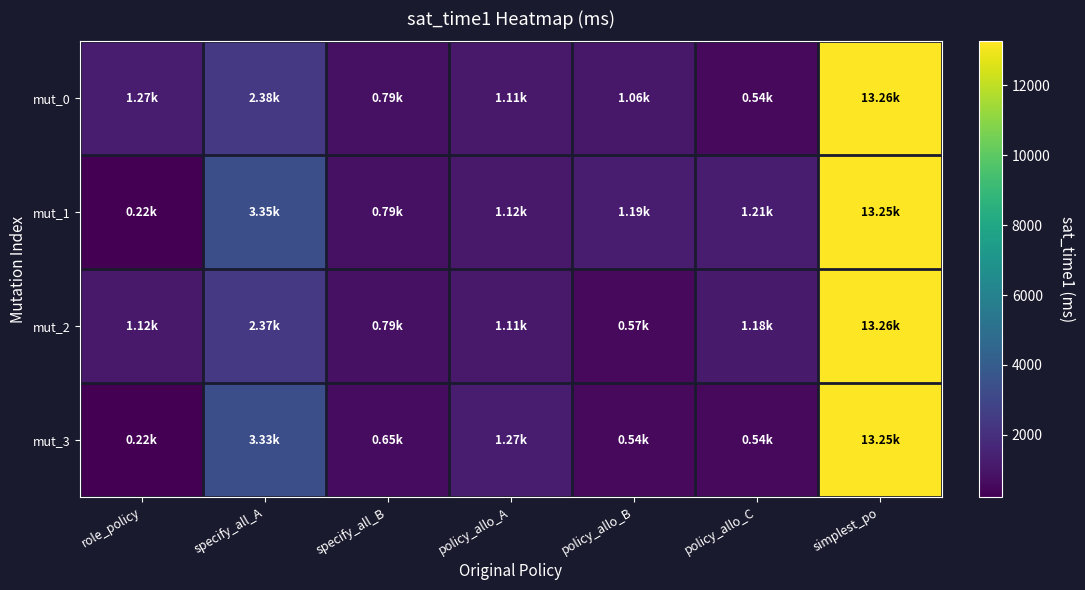

How many series are shown in this chart?

4